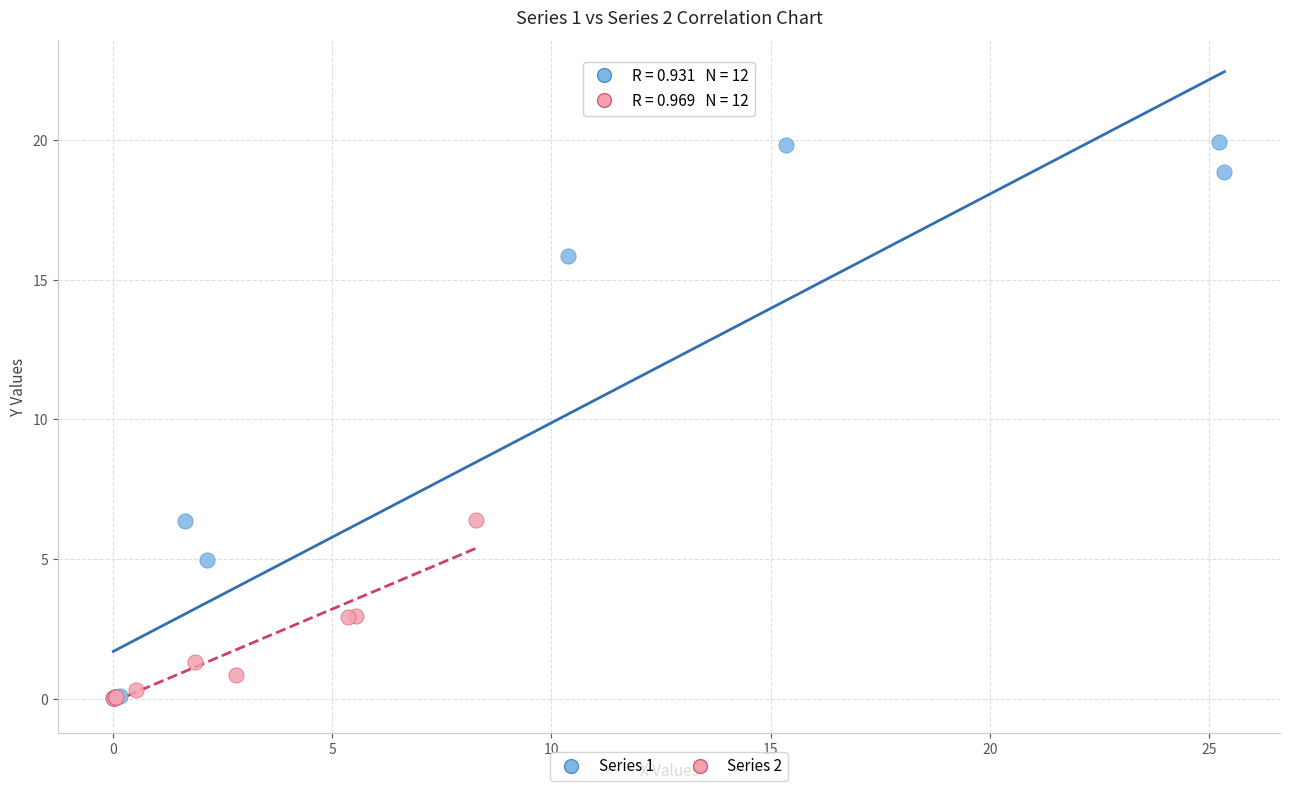

Which series has the widest spread of Y values?

Series 1